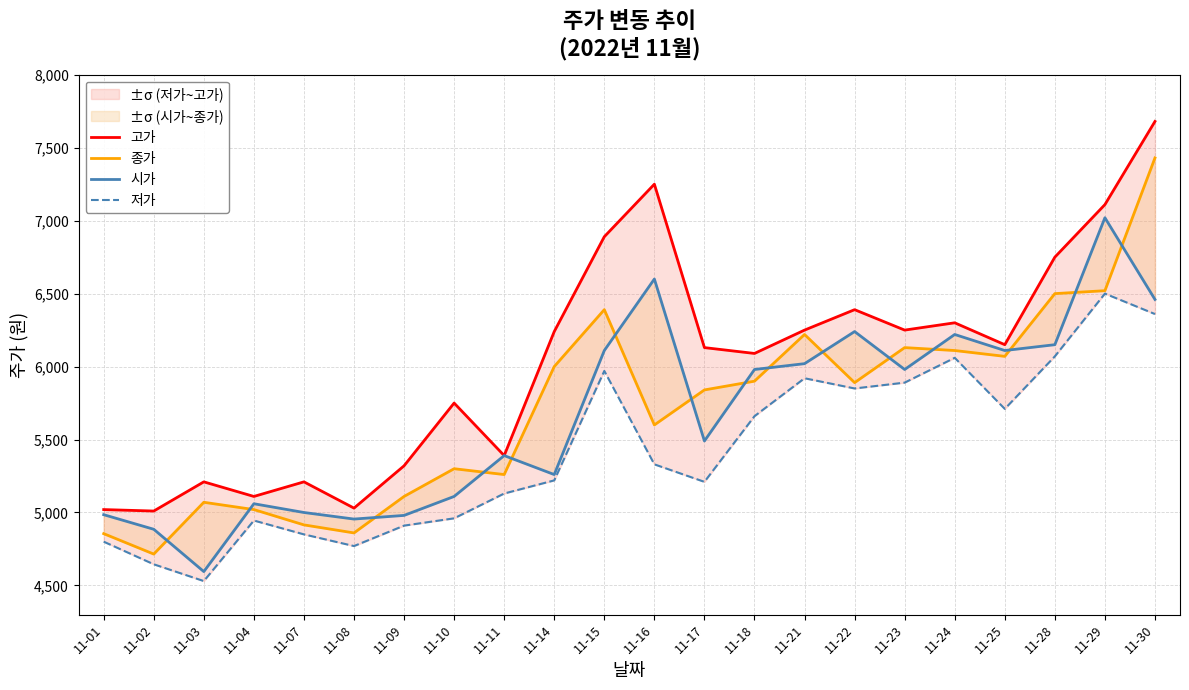

What is the value of the 고가 point at the 3rd from the left?

5210